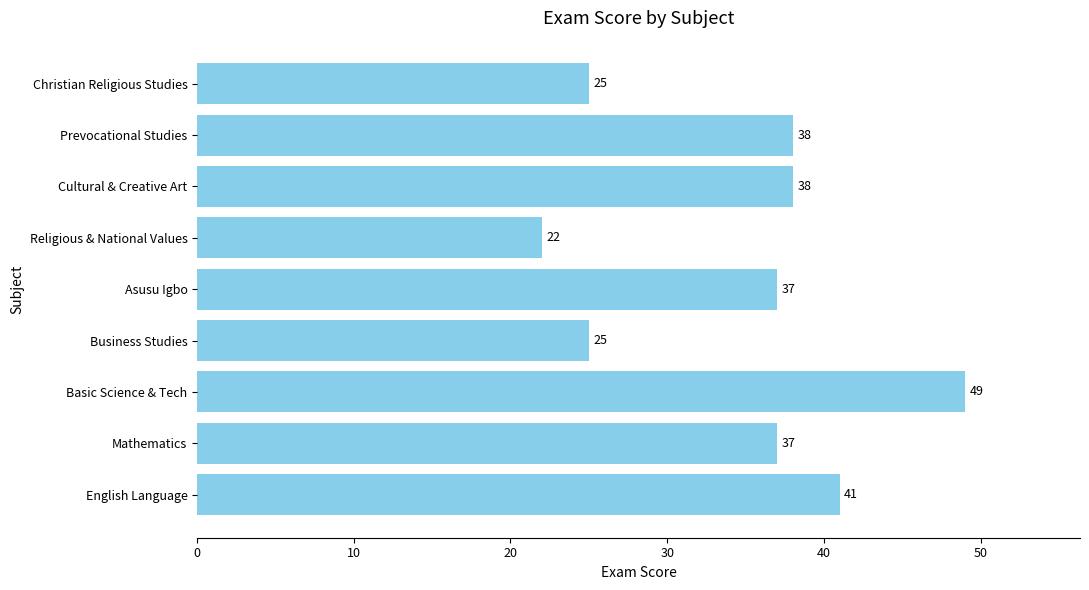

Is it true that the value at Asusu Igbo is 37?

True